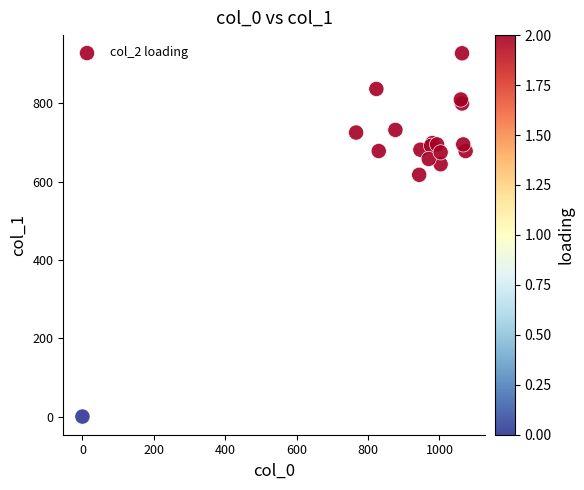

What Y value in the scatter plot is closest to 464?

617.6